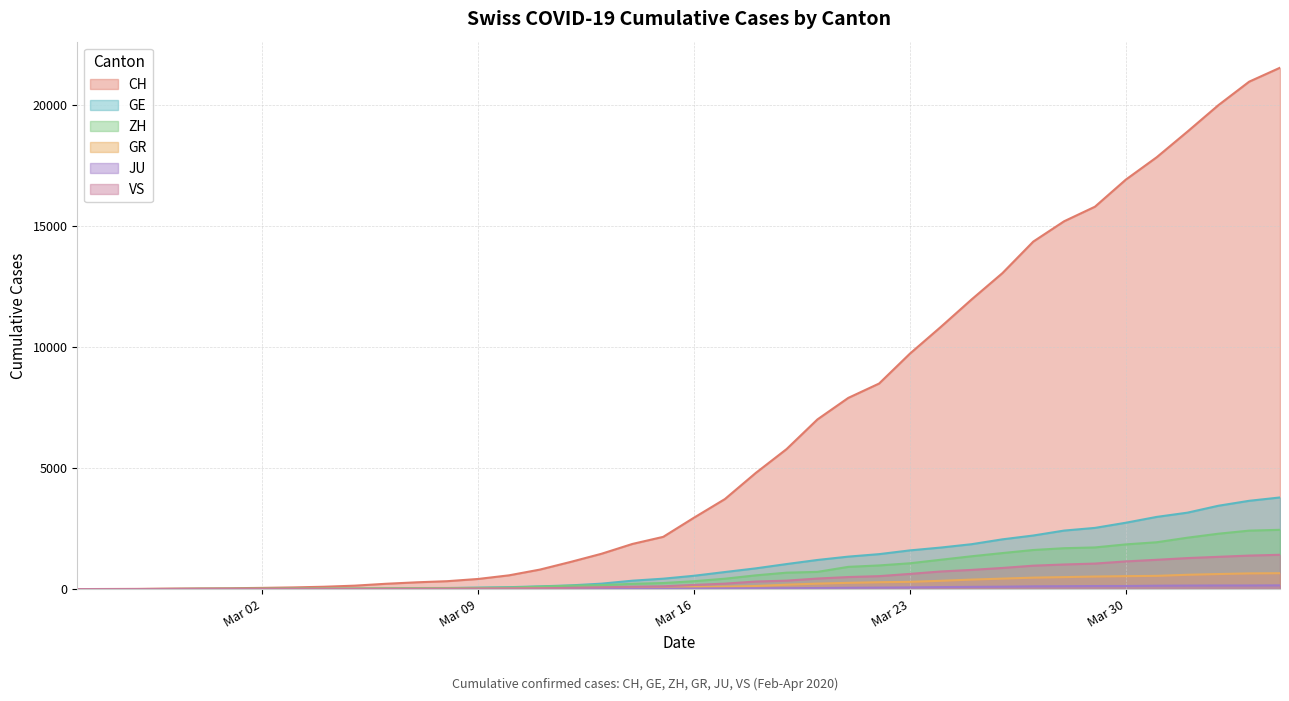

How many data points in ZH are less than 326?

20